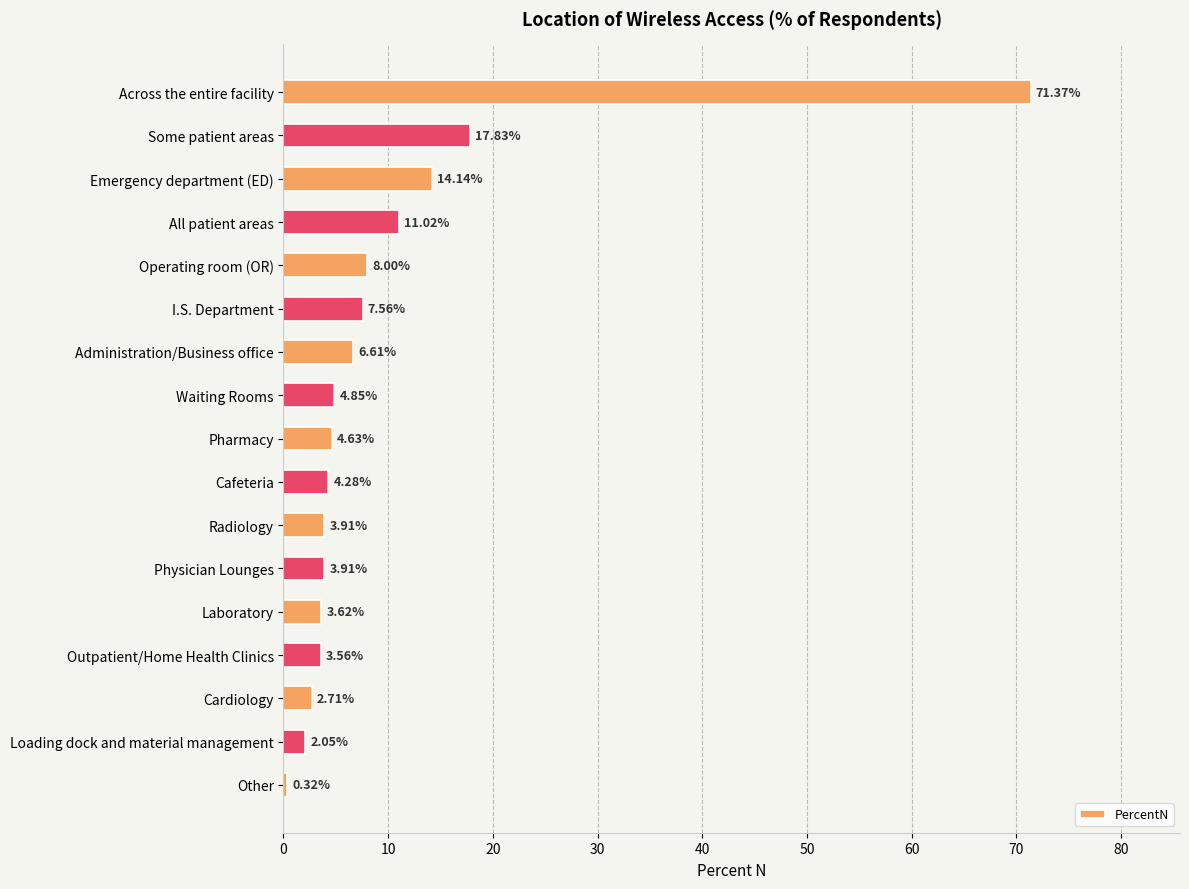

At which label is the value closest to 35?

Some patient areas